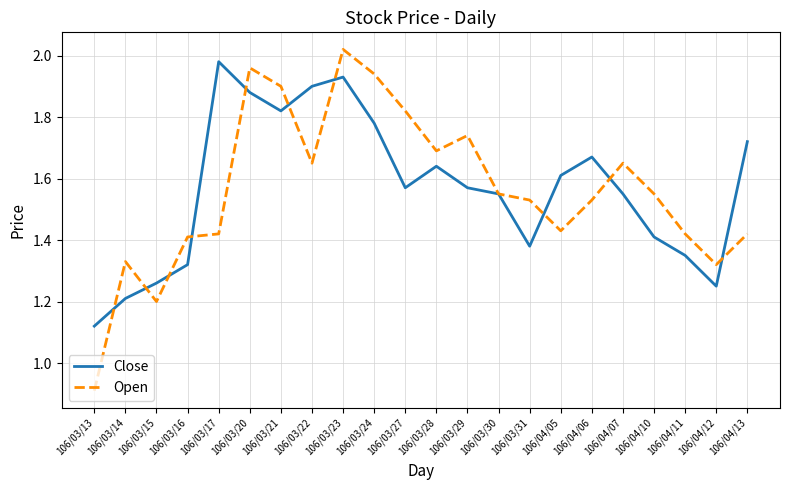

Which series has the widest spread of values?

Open